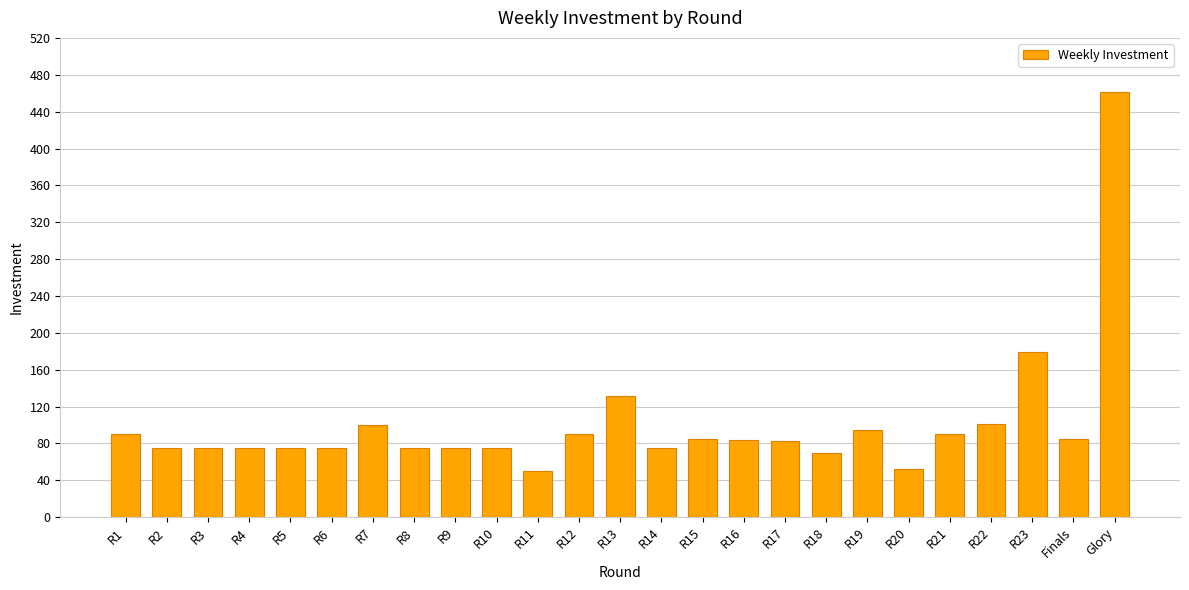

How many bars are there in total?

25